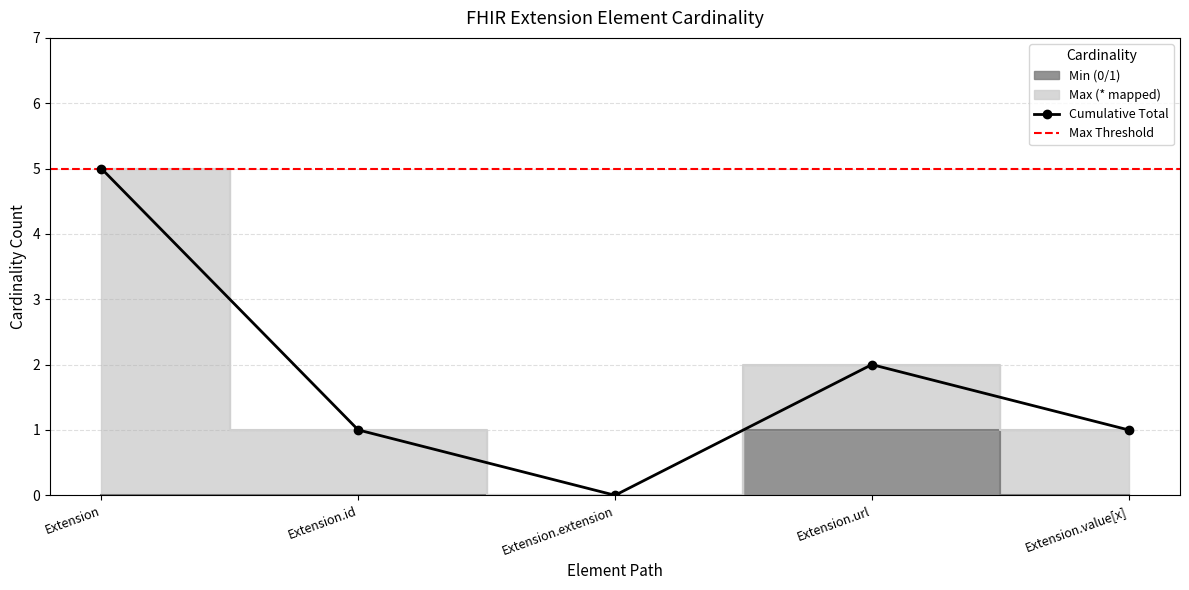

List the labels in order of value, largest first.

Extension.url, Extension, Extension.id, Extension.extension, Extension.value[x]